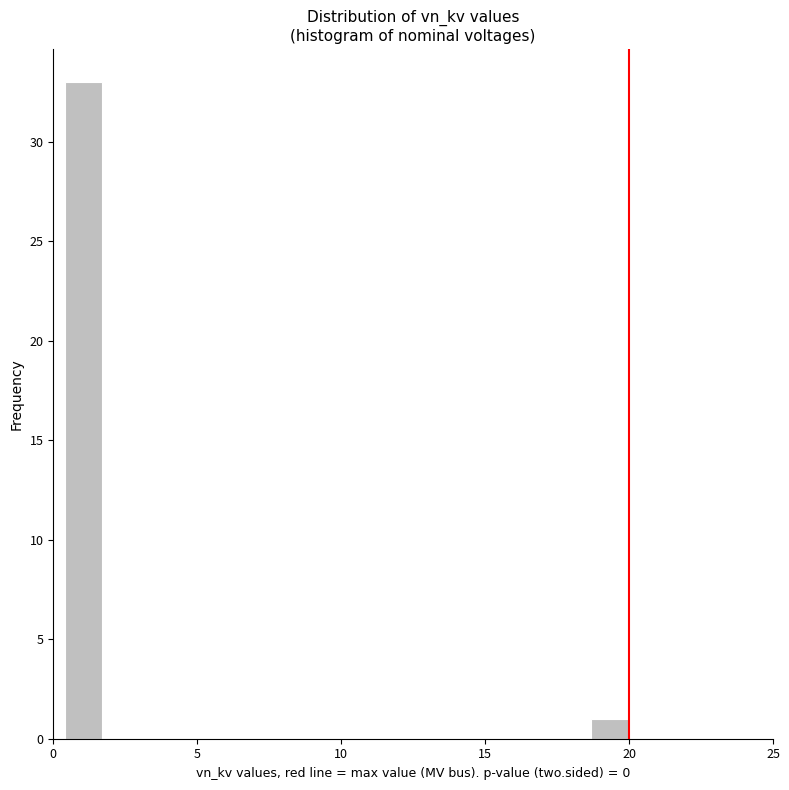

Read against the x-axis, roughly where is the centre of the tallest bar?

1.0